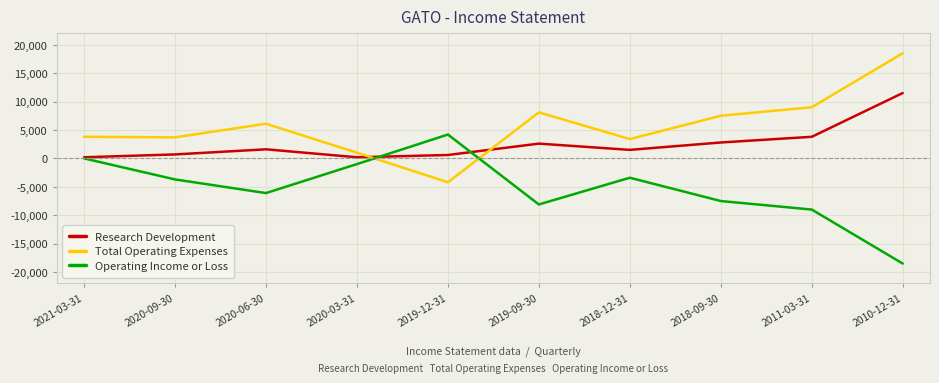

The Operating Income or Loss series shows 7148 at 2019-12-31. True or false?

False